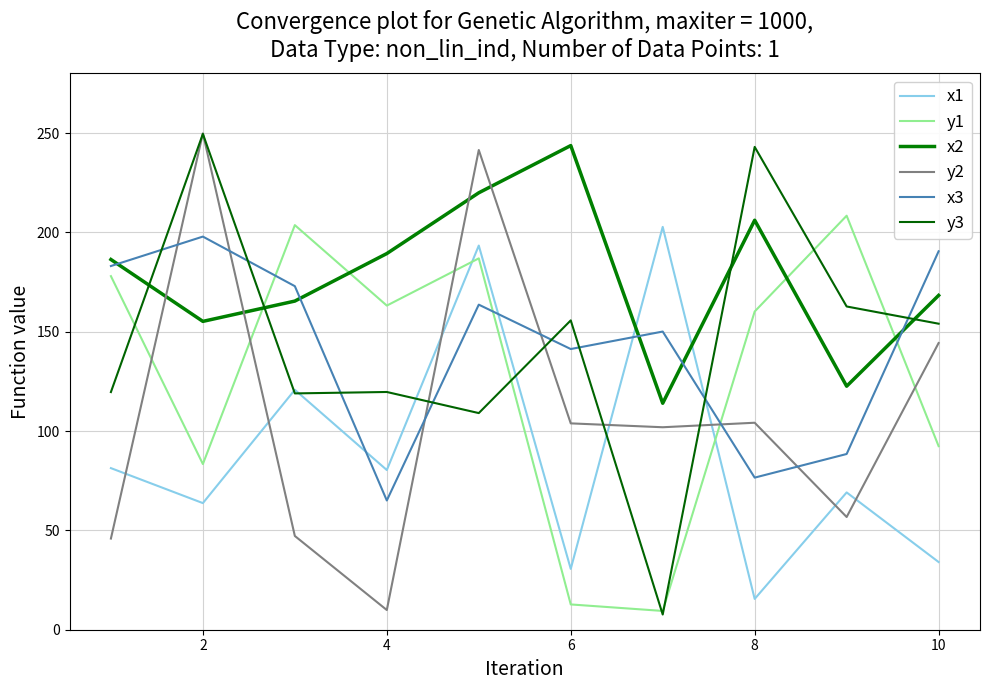

How many lines are shown in the chart?

6